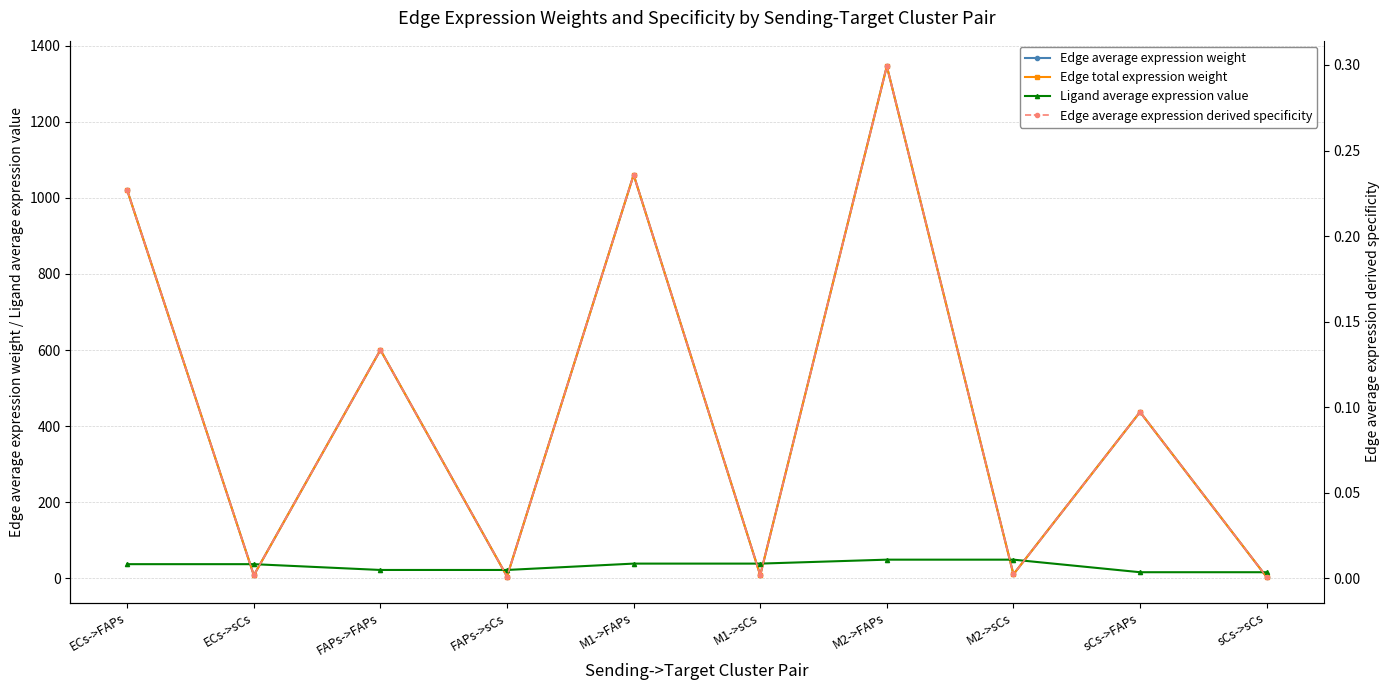

Does the chart have visible grid lines?

Yes